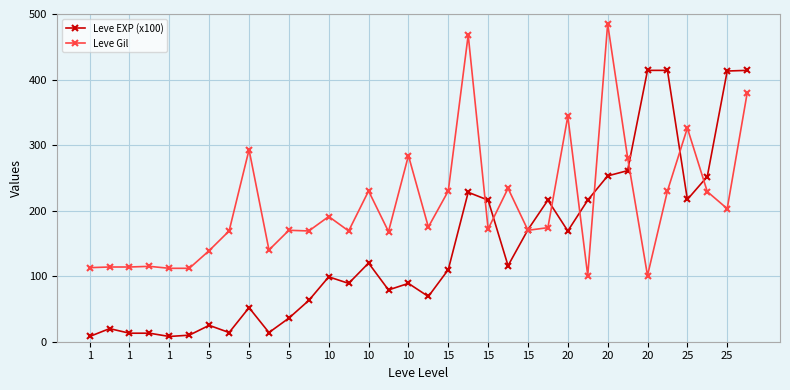

Which series has the largest total across all categories?

Leve Gil